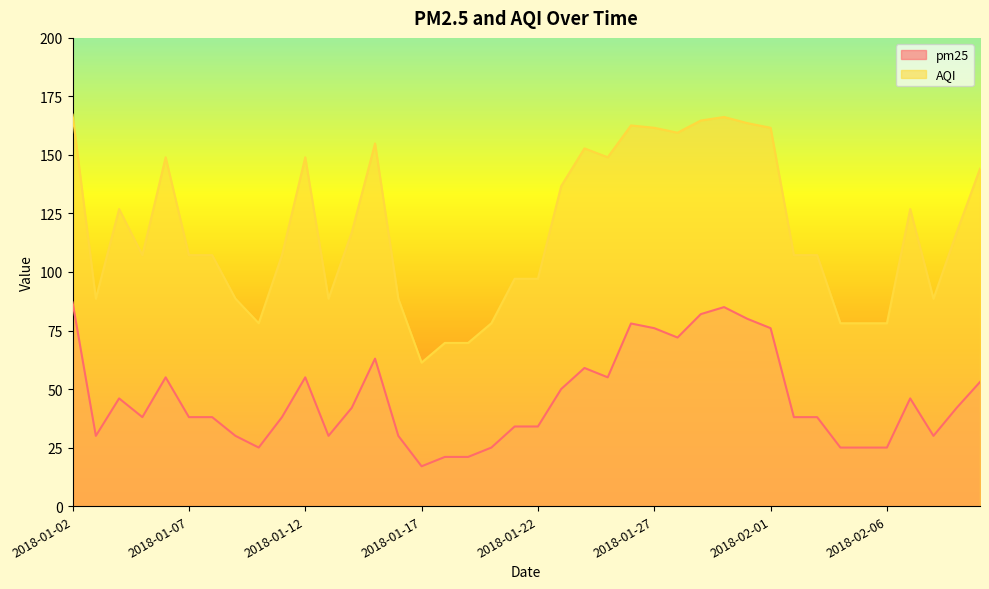

What is the sum of the pm25 values at 2018-01-25 and 2018-02-02?

93.0